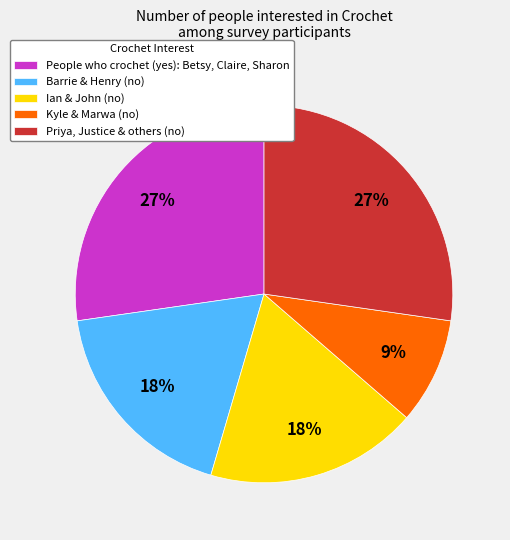

The Kyle & Marwa (no) slice represents 3% of the pie. True or false?

False